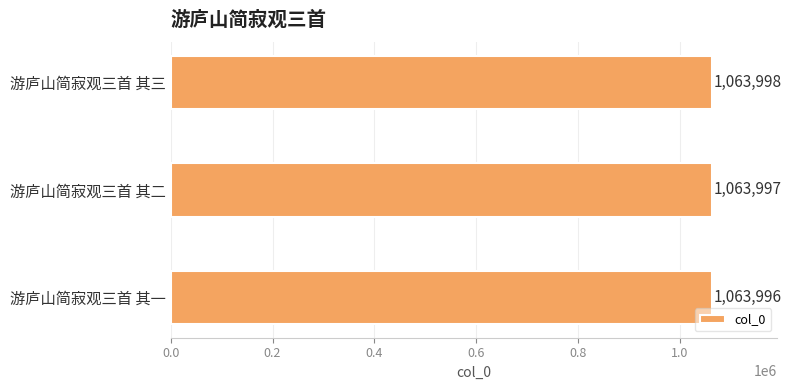

Which has a higher value, 游庐山简寂观三首 其二 or 游庐山简寂观三首 其一?

游庐山简寂观三首 其二